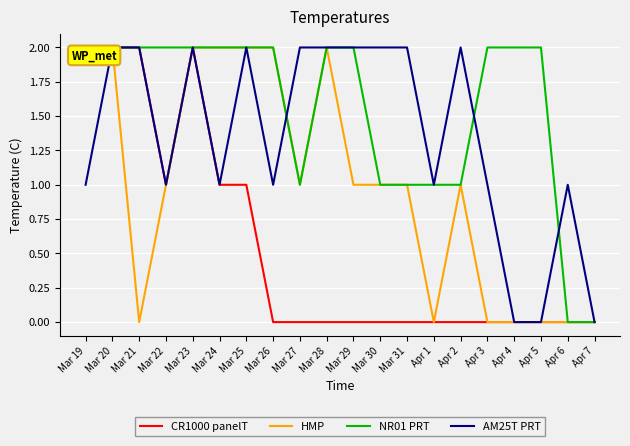

Between Mar 20 and Mar 29, which series saw the biggest shift?

CR1000 panelT